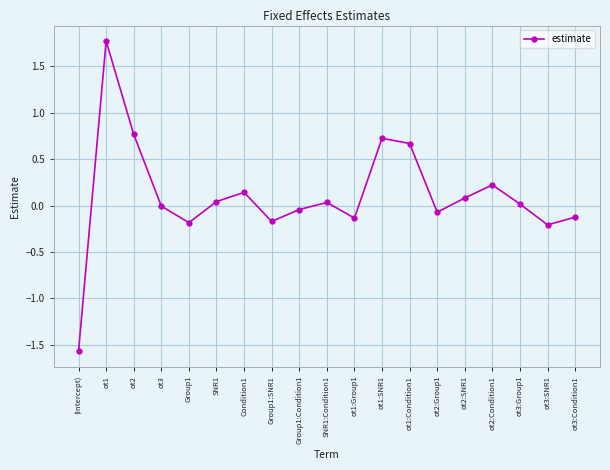

Count the number of categories in the chart.

19